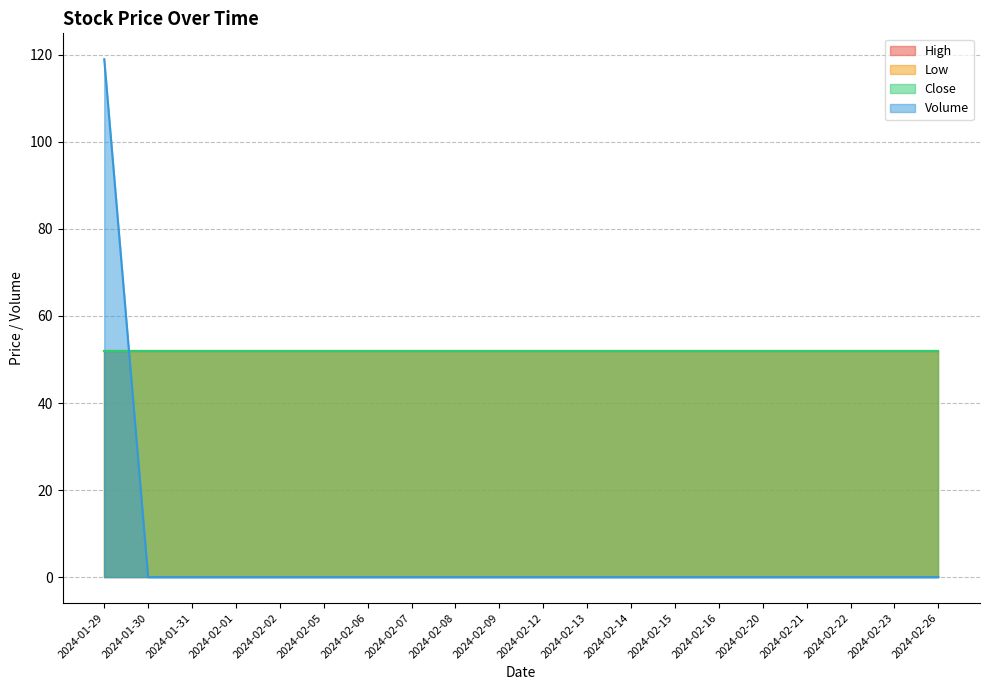

What is the label of the 5th point from the right?

2024-02-20